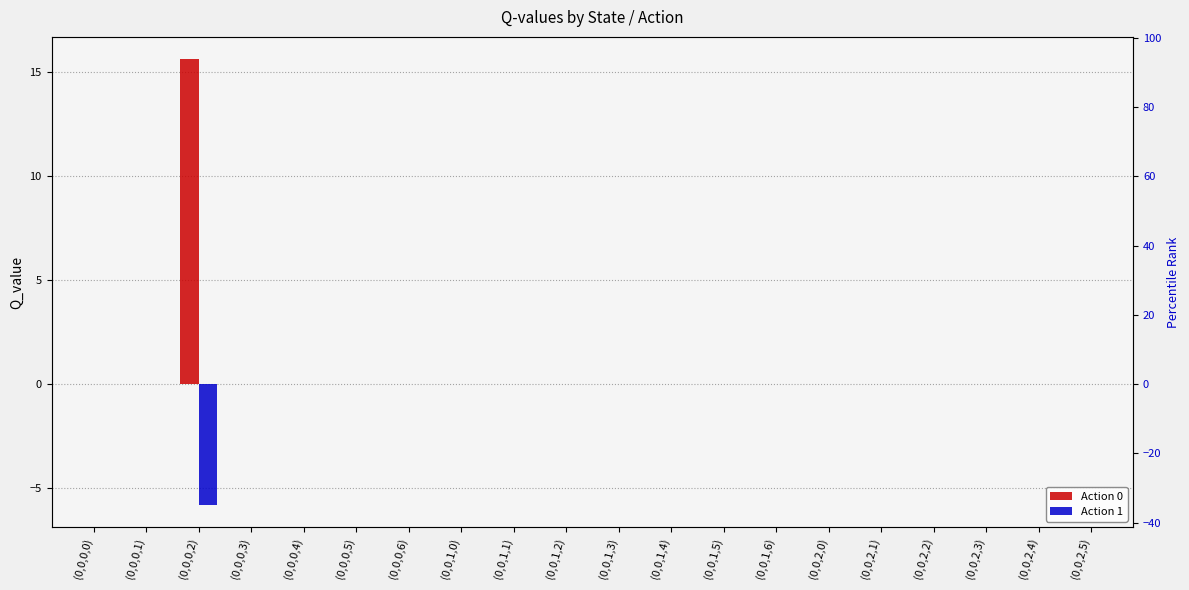

How many groups of bars are there?

20